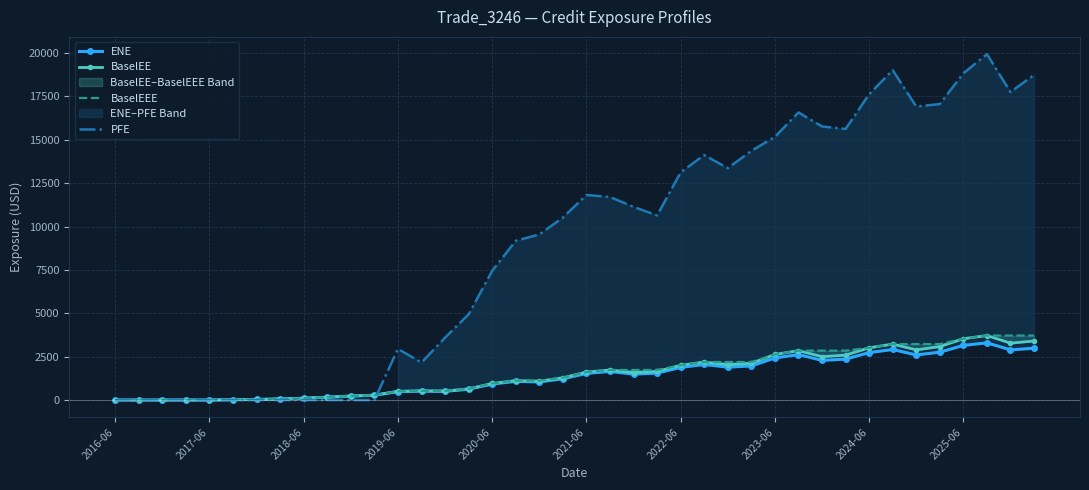

What is the total value across all series at 34?

25626.2